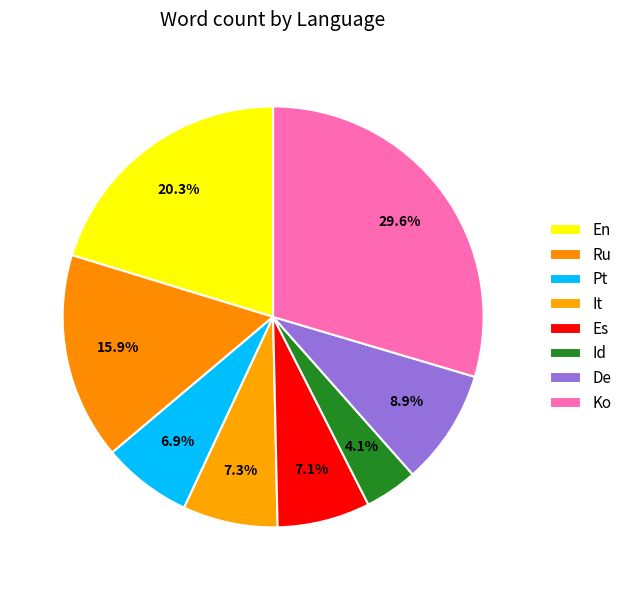

Which category has the smallest portion of the pie?

Id